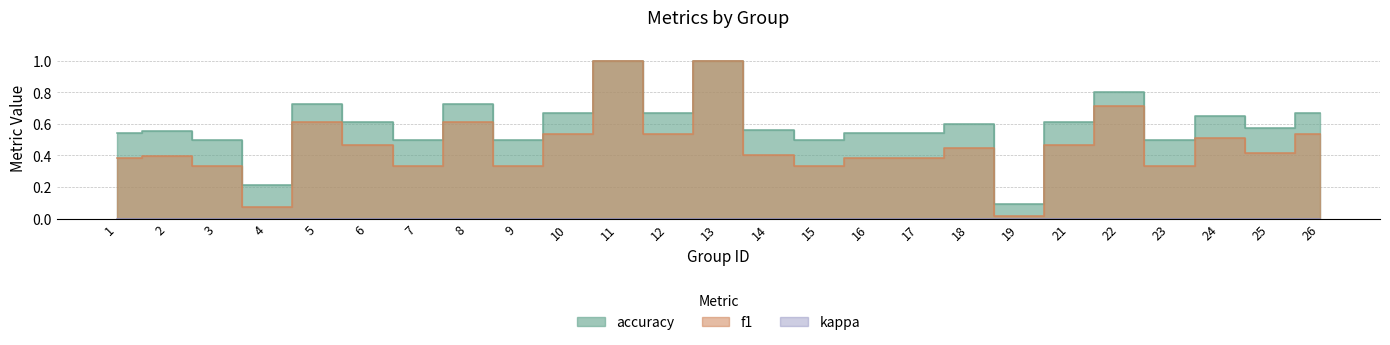

Between 5 and 21, which series saw the biggest shift?

f1